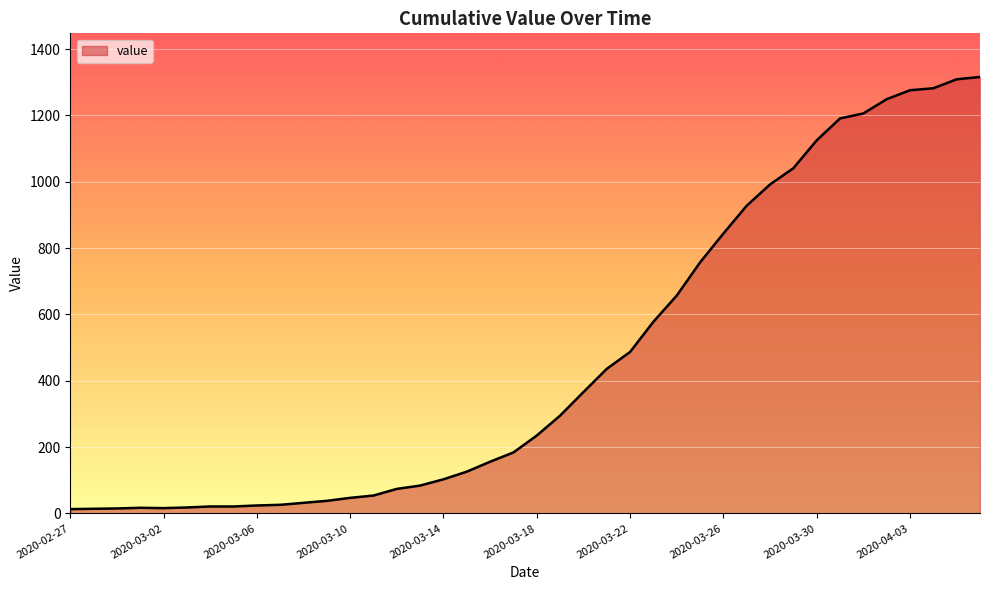

What is the maximum value shown in the chart?

1316